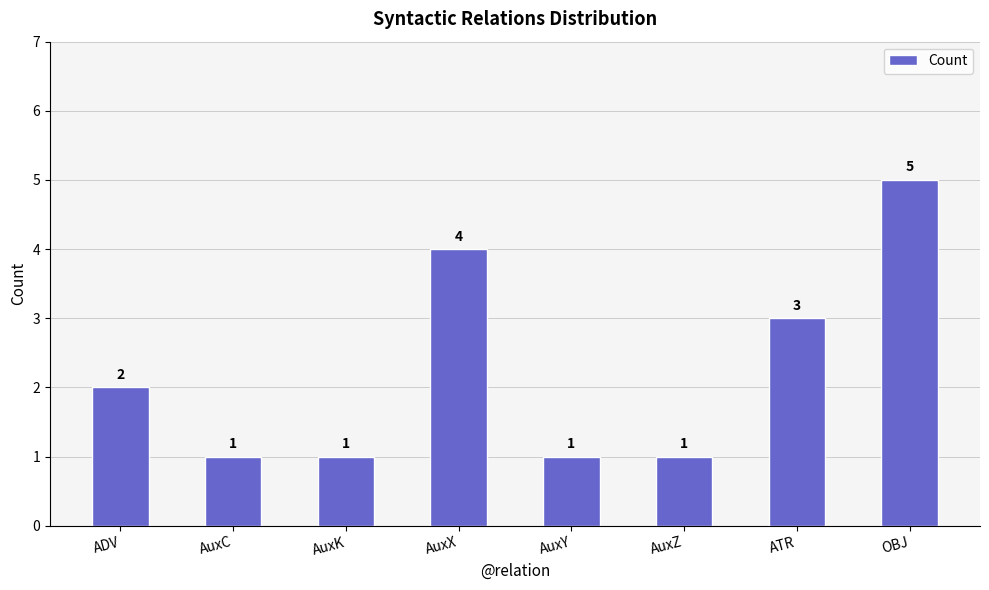

Are the bars horizontal?

No